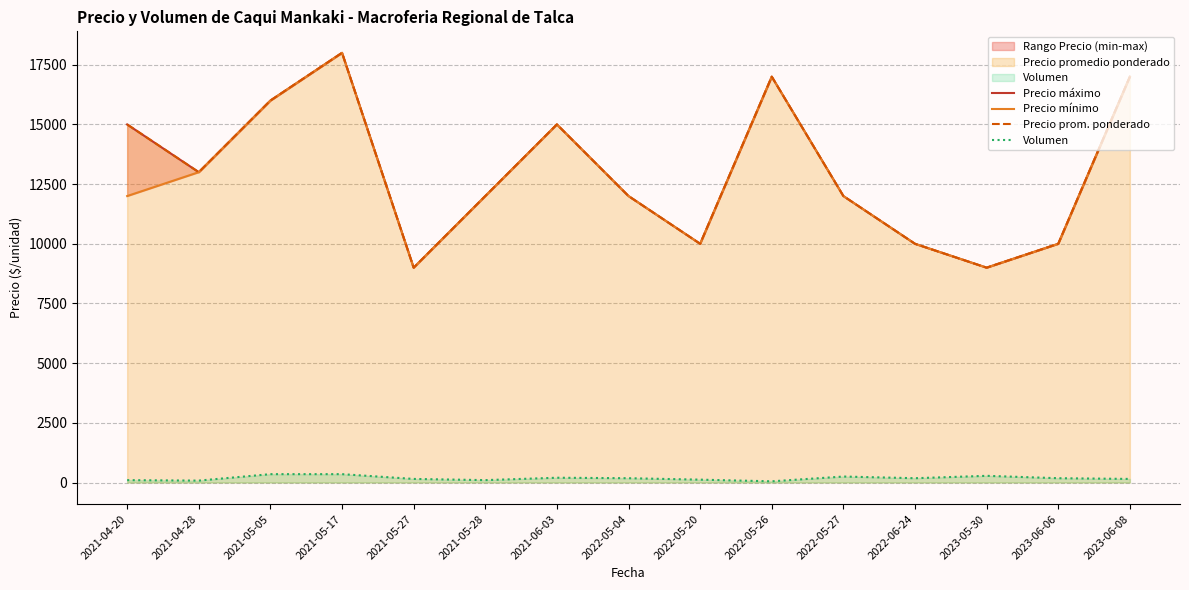

Which label corresponds to the largest value in the chart?

2021-05-17